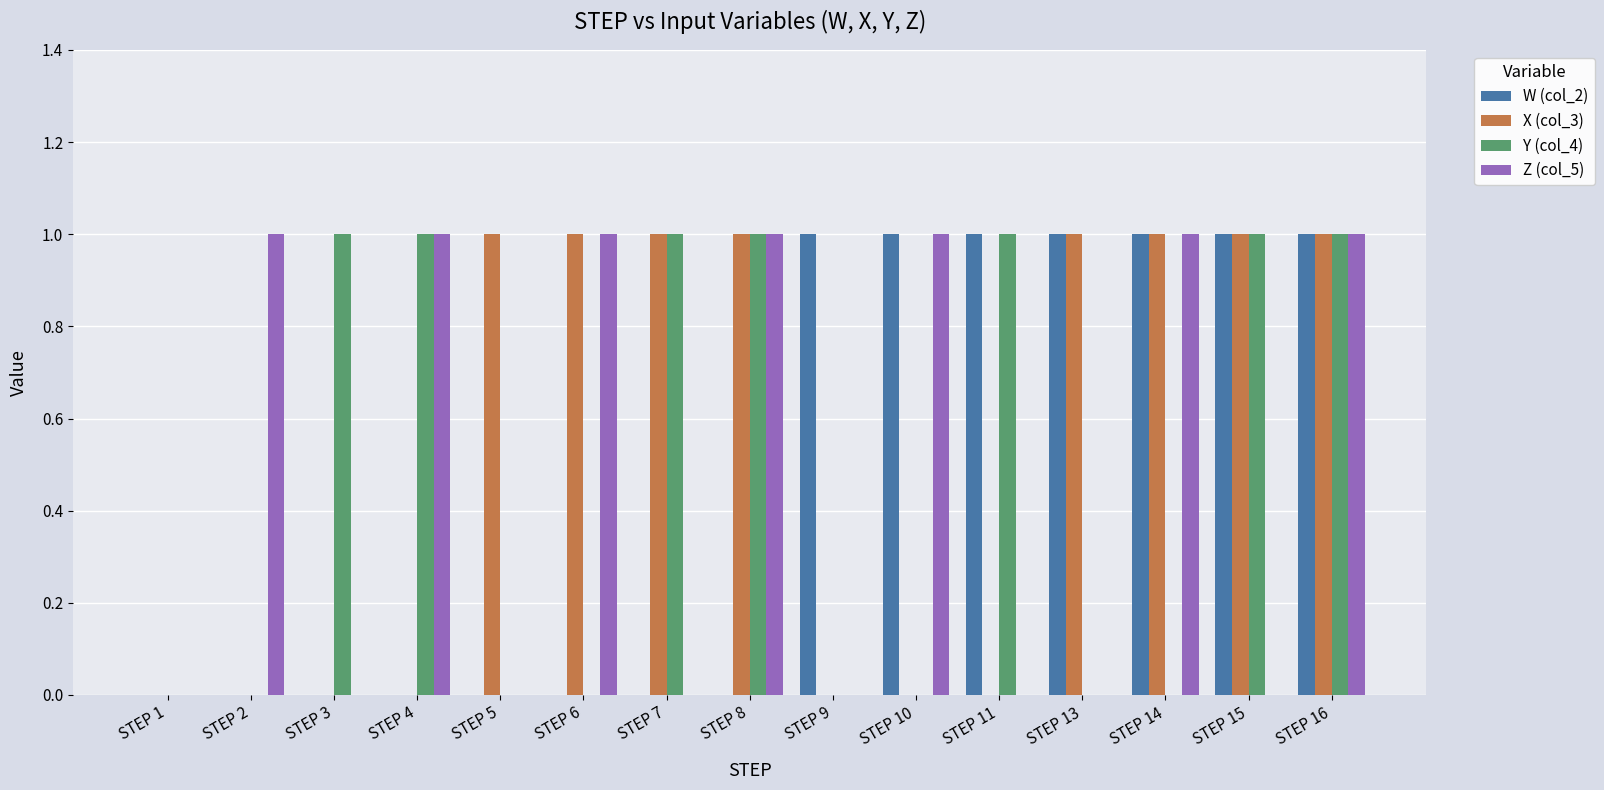

The value of X (col_3) at STEP 5 is 1. True or false?

True